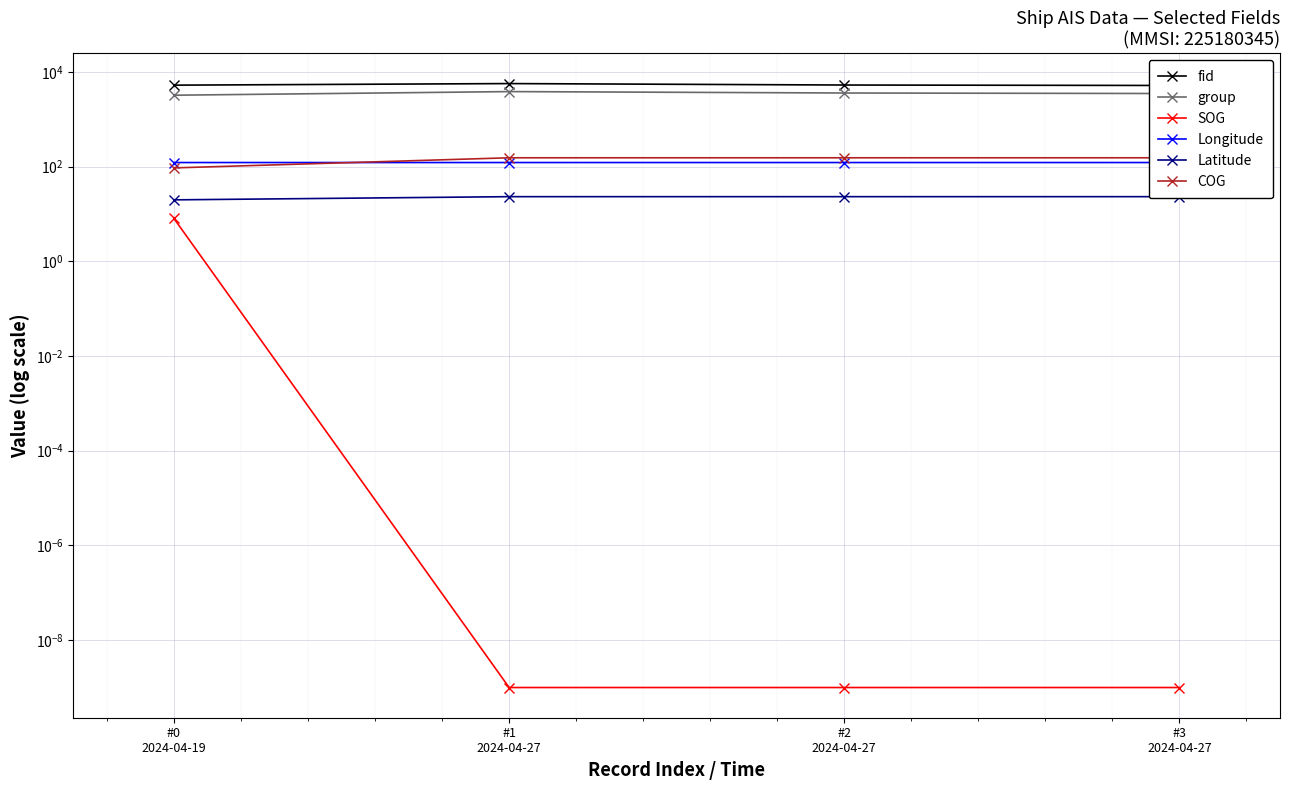

What is the maximum value shown in the chart?

5639.0